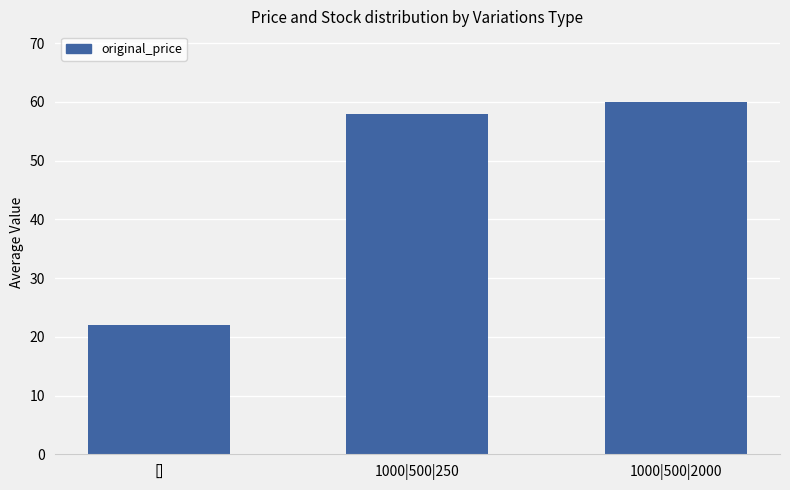

List the labels in order of value, largest first.

1000|500|2000, 1000|500|250, []